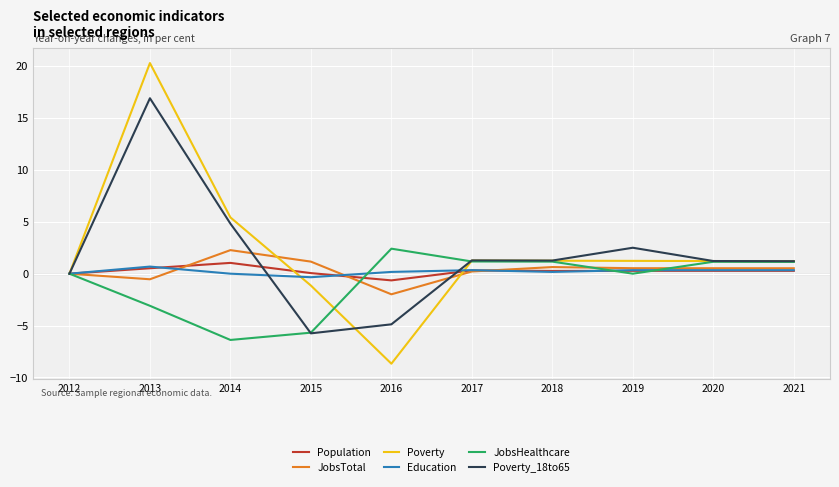

Which series has the largest range (max minus min)?

Poverty